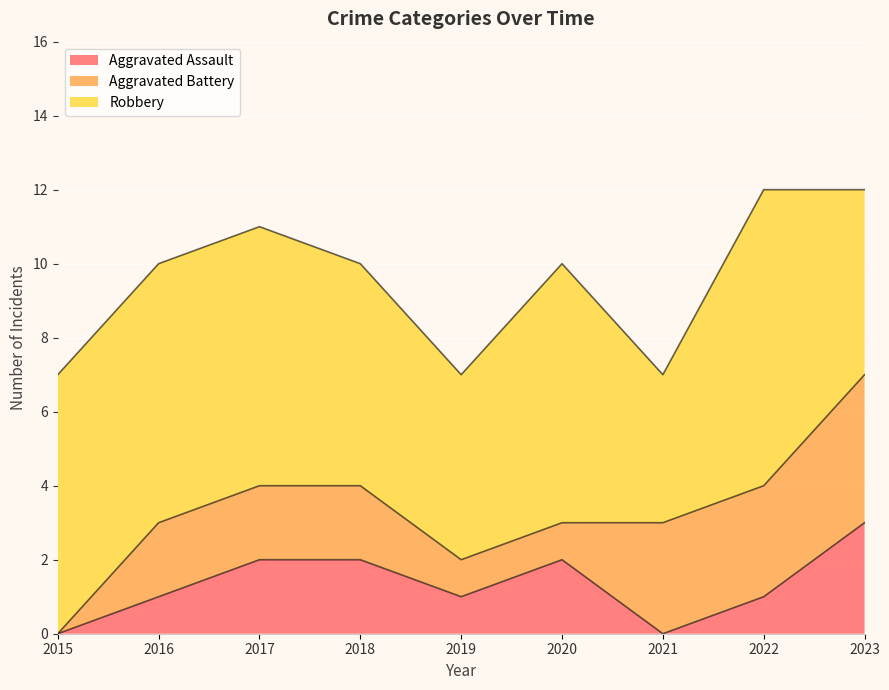

Count the number of categories in the chart.

9